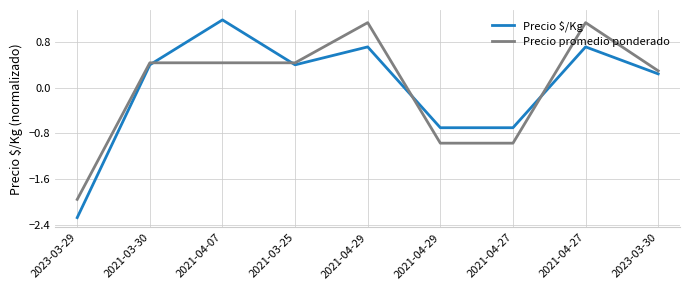

How many distinct data groups are displayed?

2